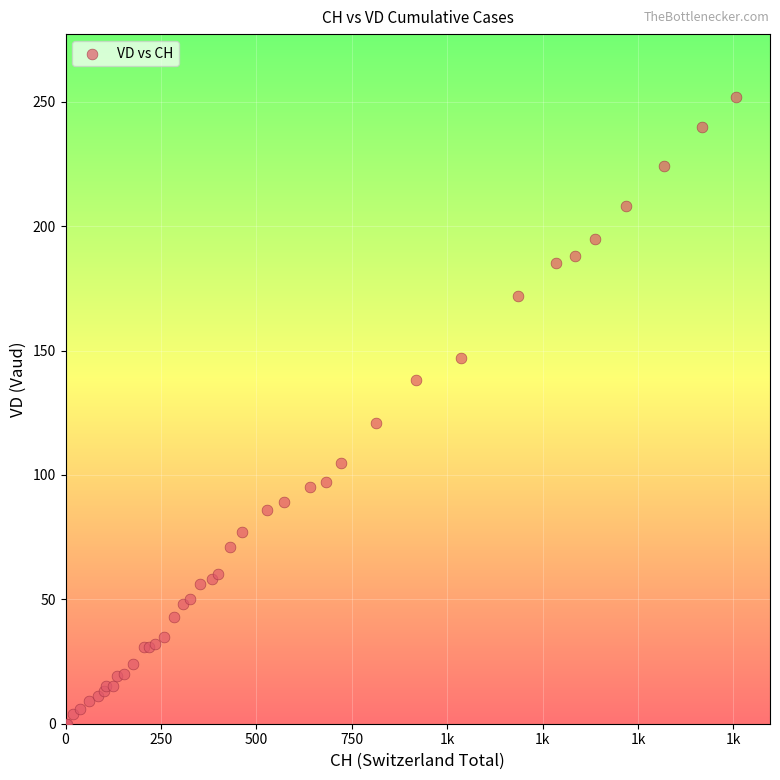

What Y value in the scatter plot is closest to 126?

121